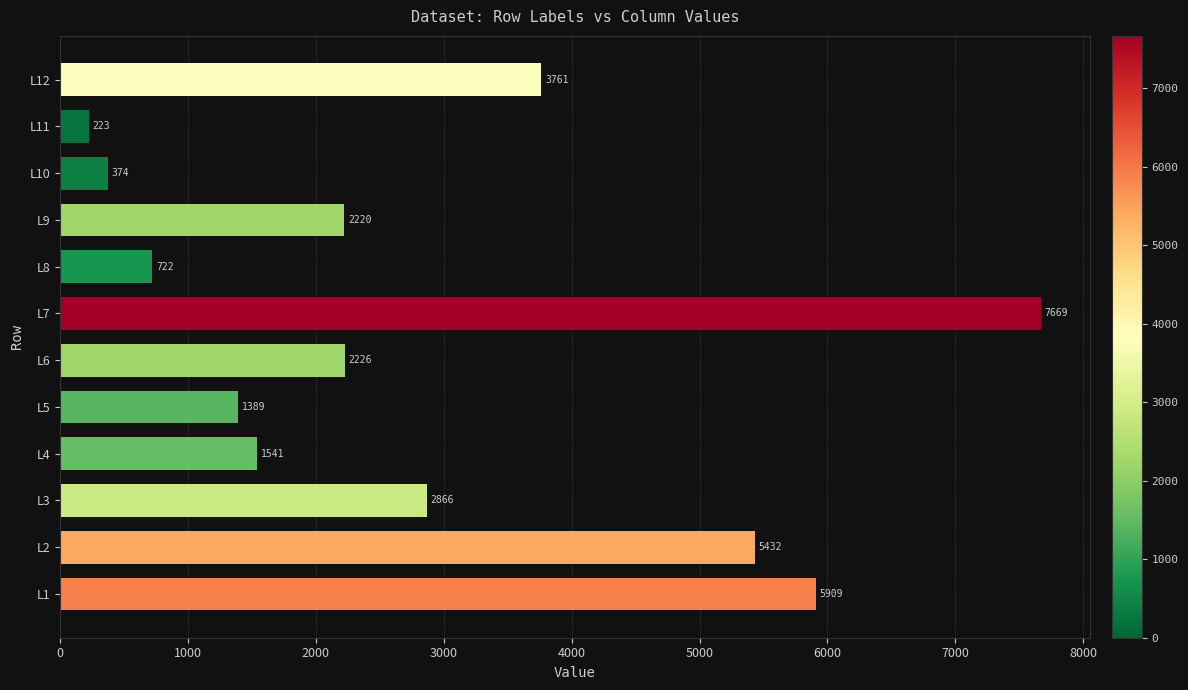

Reading bottom to top, transcribe all the data shown in this chart.

5909	5432	2866	1541	1389	2226	7669	722	2220	374	223	3761